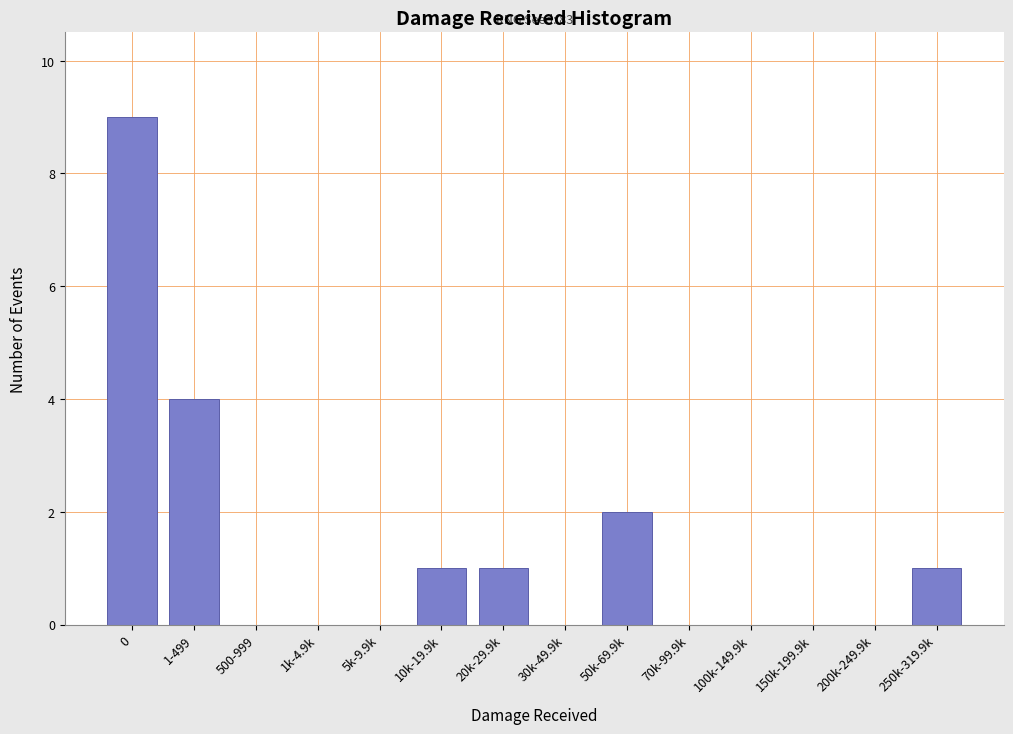

Reading left to right, extract all data points from this chart.

0=9	1-499=4	500-999=0	1k-4.9k=0	5k-9.9k=0	10k-19.9k=1	20k-29.9k=1	30k-49.9k=0	50k-69.9k=2	70k-99.9k=0	100k-149.9k=0	150k-199.9k=0	200k-249.9k=0	250k-319.9k=1